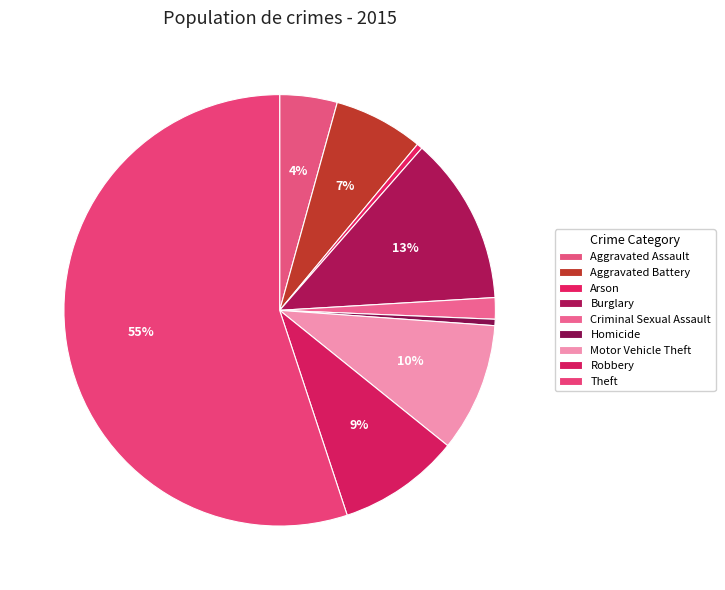

Which has a higher value, Theft or Motor Vehicle Theft?

Theft